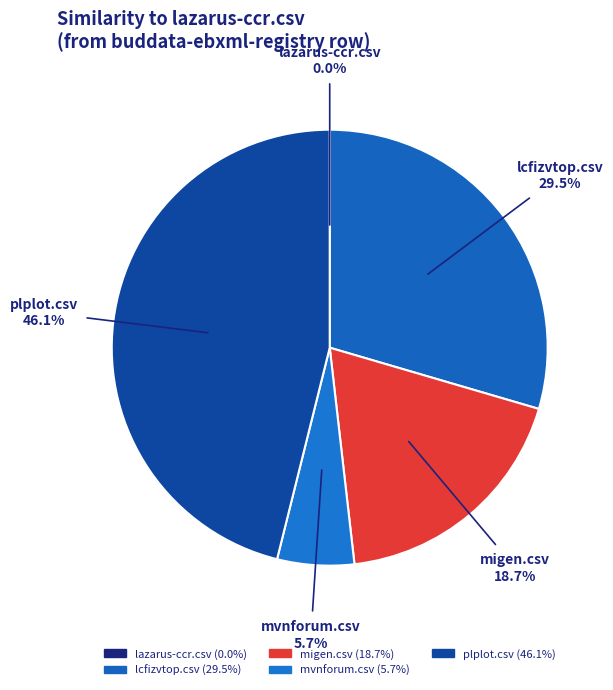

What is the total percentage of migen.csv and mvnforum.csv?

24.4%